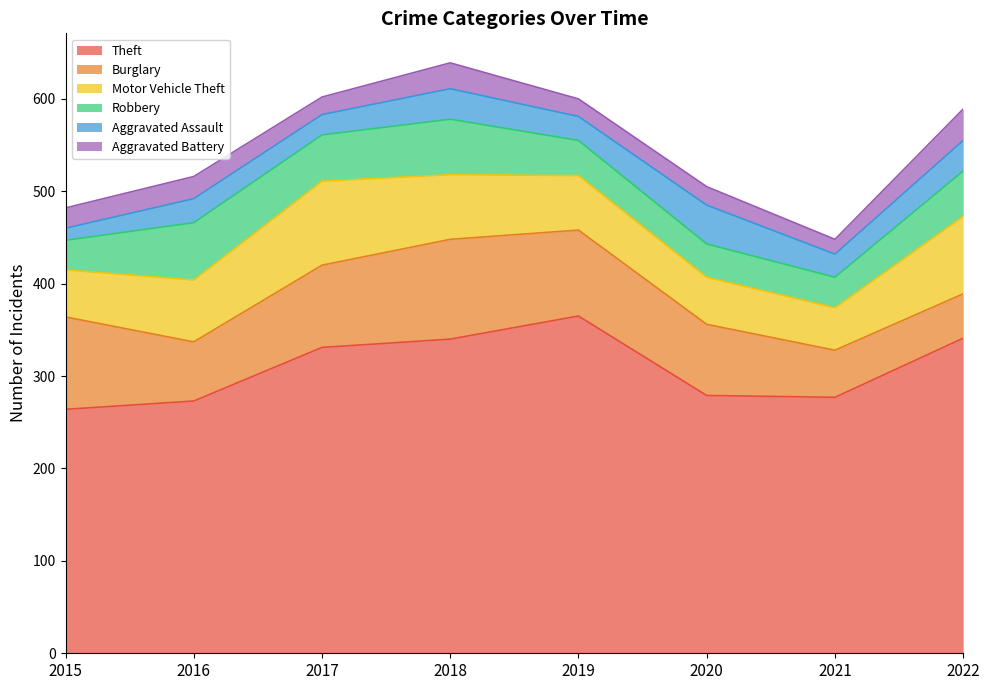

At which category does Aggravated Battery reach its first local valley?

2017